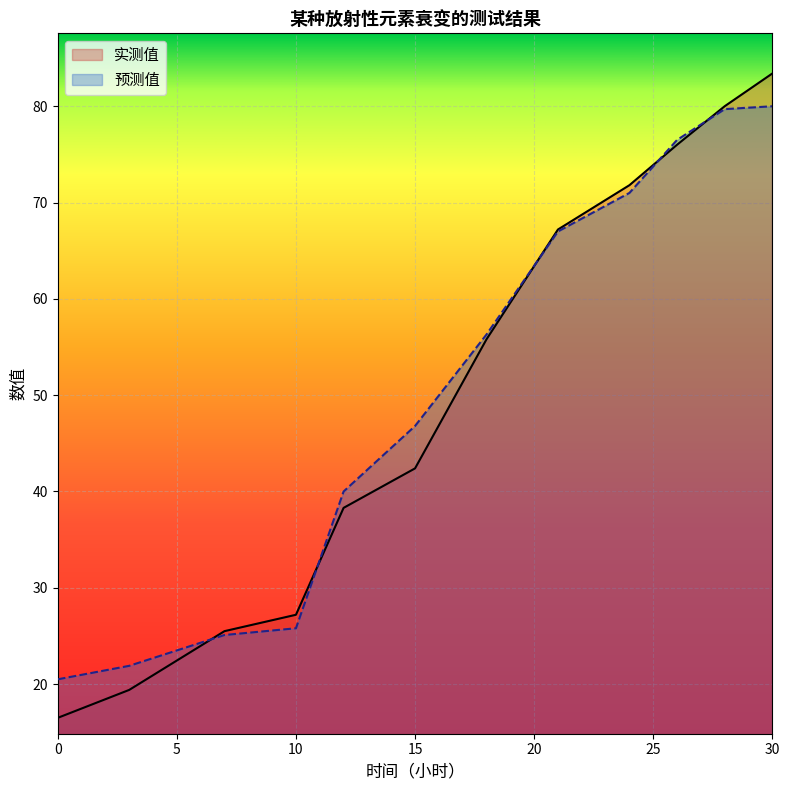

Which series has the widest spread of values?

实测值